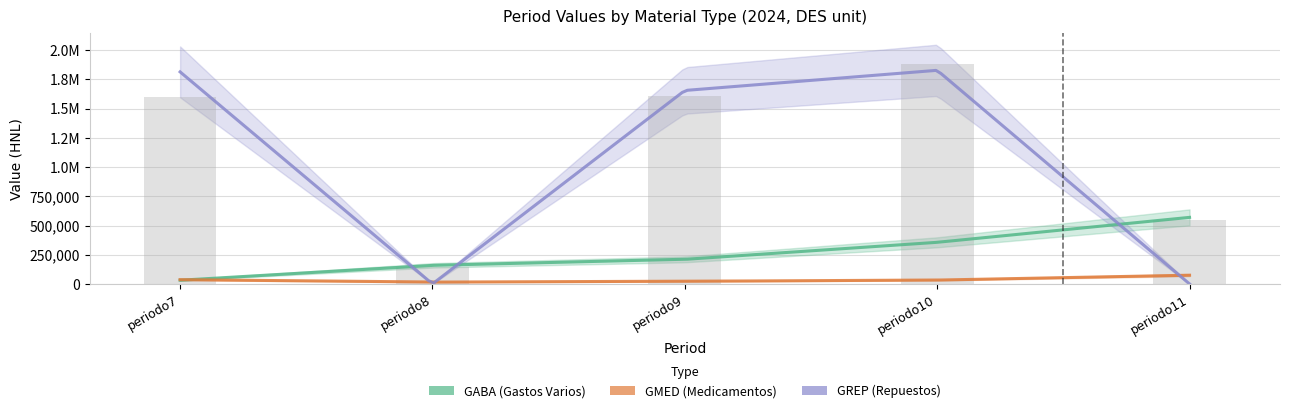

What is the difference between the GMED values at periodo9 and periodo8?

6972.9